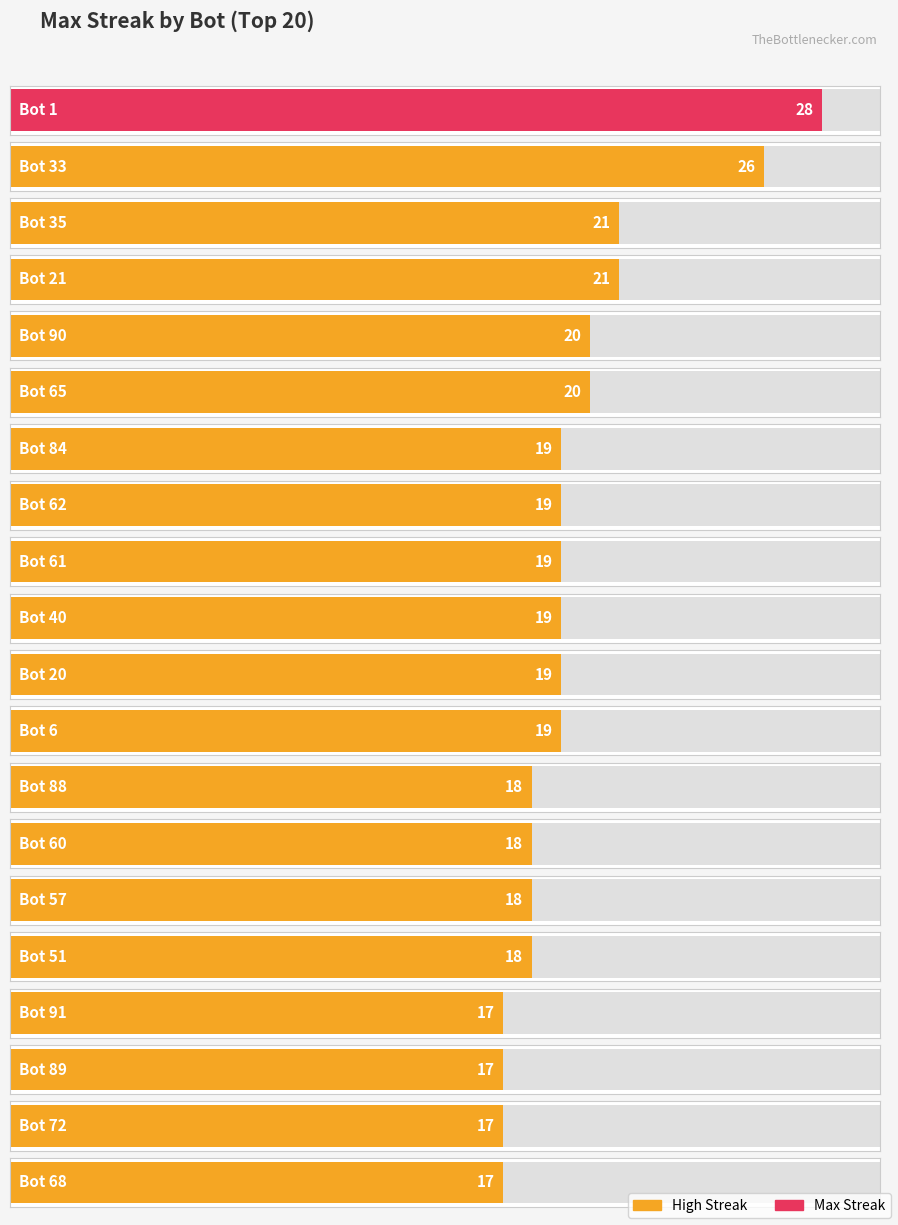

Between Bot 35 and Bot 57, which is larger?

Bot 35